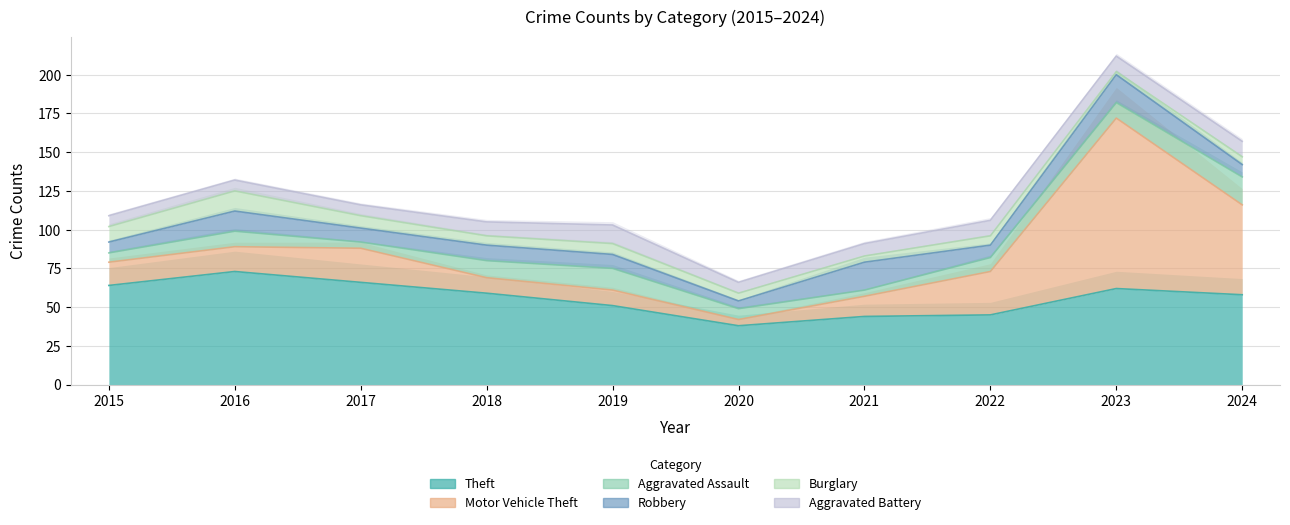

Is it true that Robbery equals 4 at 2016?

False